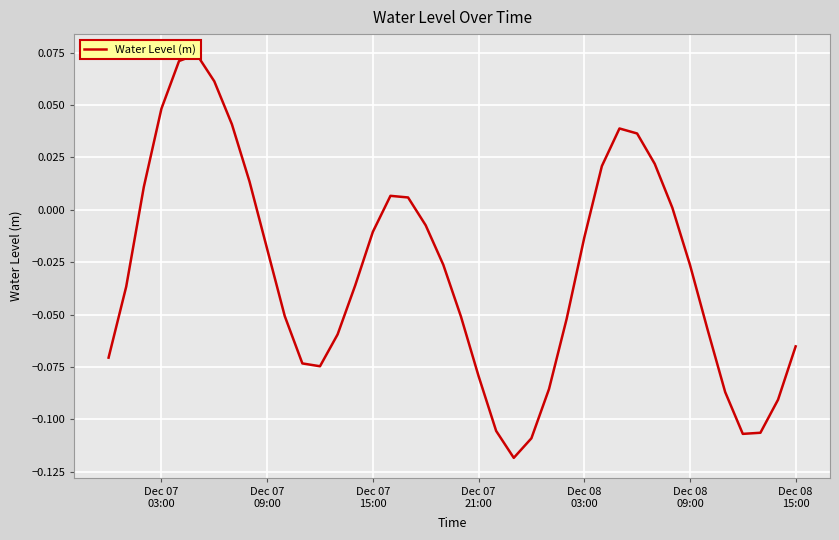

Reading left to right, transcribe all the data shown in this chart.

-0.1	-0.0	0.0	0.0	0.1	0.1	0.1	0.0	0.0	-0.0	-0.1	-0.1	-0.1	-0.1	-0.0	-0.0	0.0	0.0	-0.0	-0.0	-0.1	-0.1	-0.1	-0.1	-0.1	-0.1	-0.1	-0.0	0.0	0.0	0.0	0.0	0.0	-0.0	-0.1	-0.1	-0.1	-0.1	-0.1	-0.1